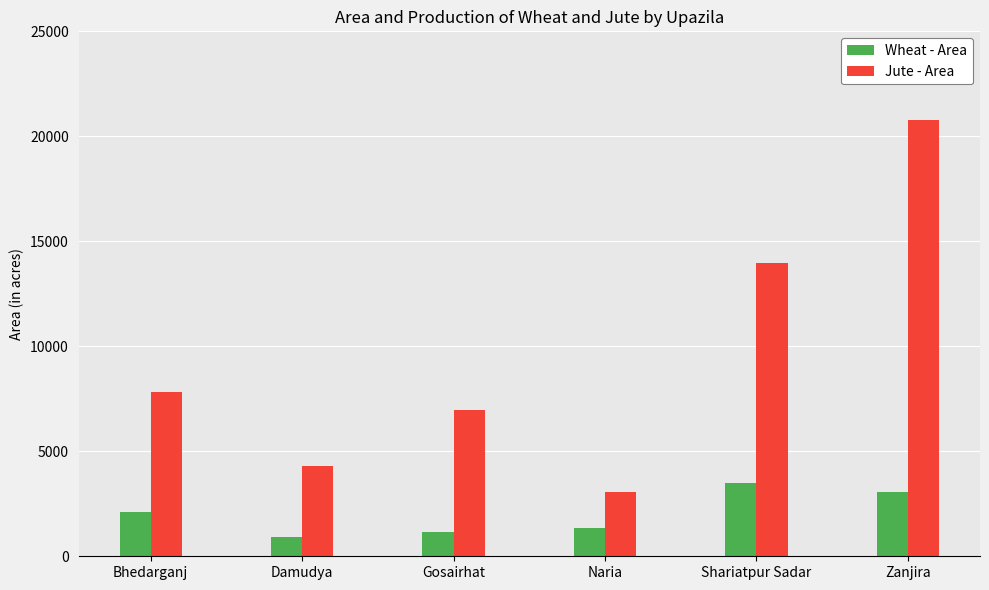

What is the spread (max minus min) of values at Gosairhat?

5809